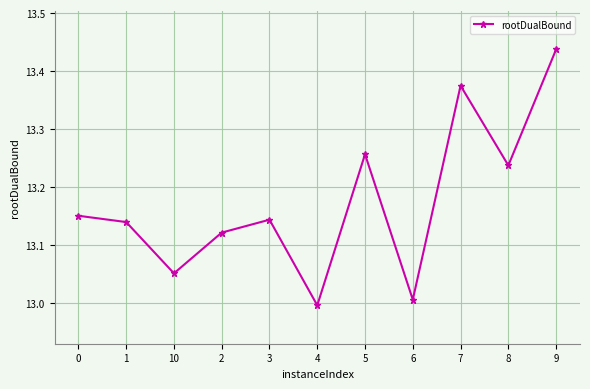

How many interior local peaks (higher than both neighbors) does the data have?

3